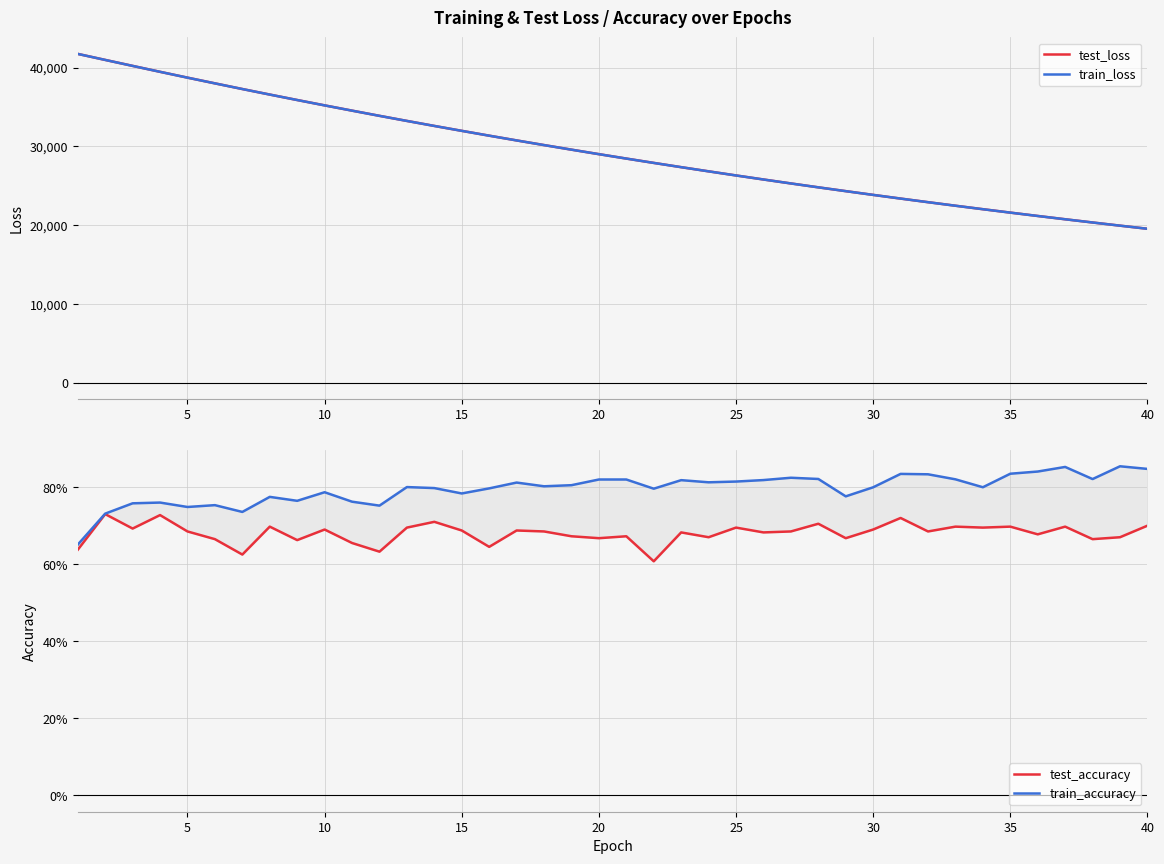

How many distinct data groups are displayed?

4